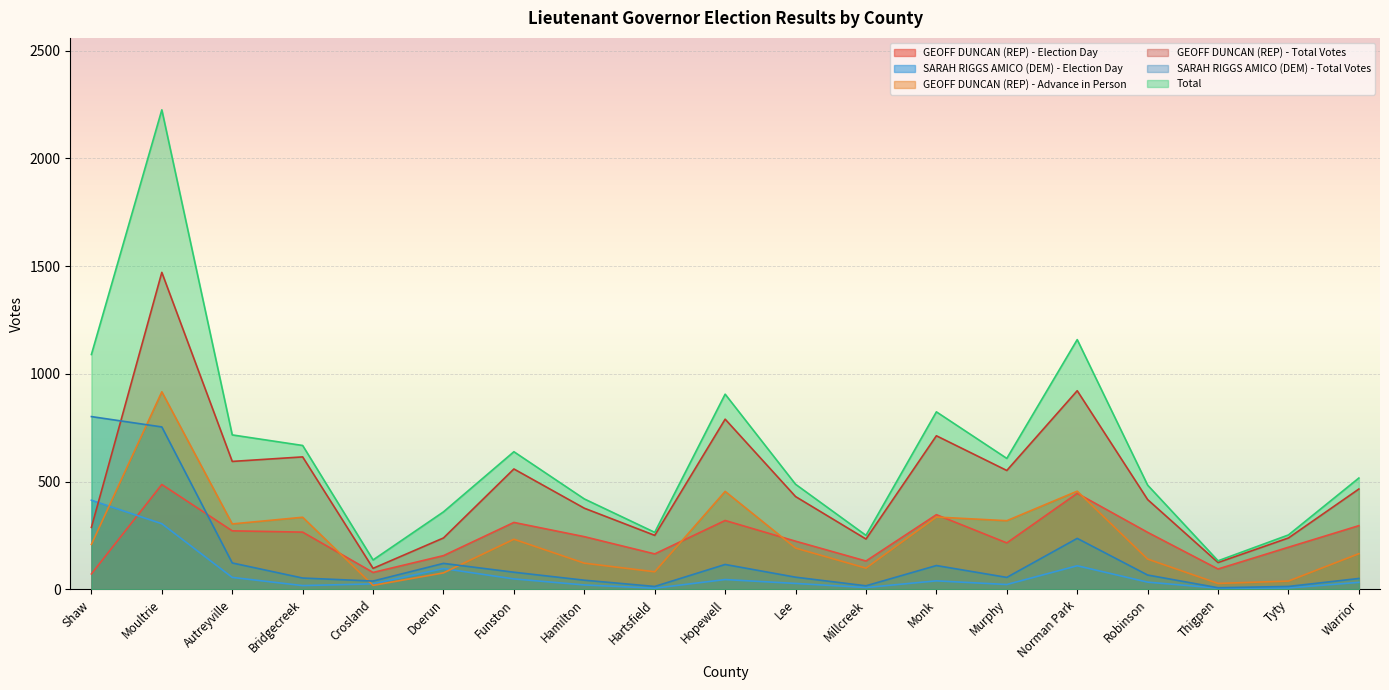

What is the difference between the second highest and second lowest values in the Total series?

1022